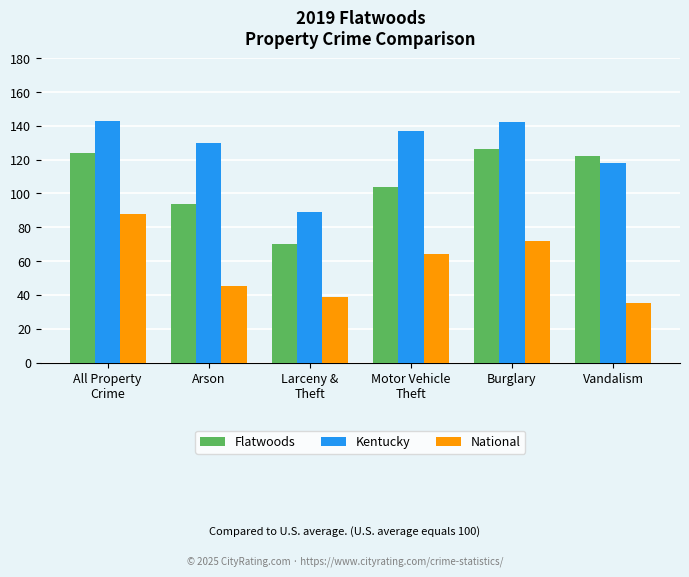

What is the total value across all series at Arson?

269